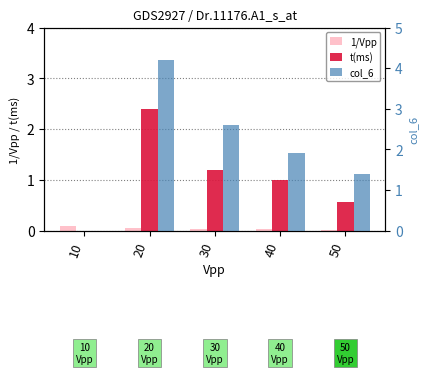

What is the spread (max minus min) of values at 40?

1.9